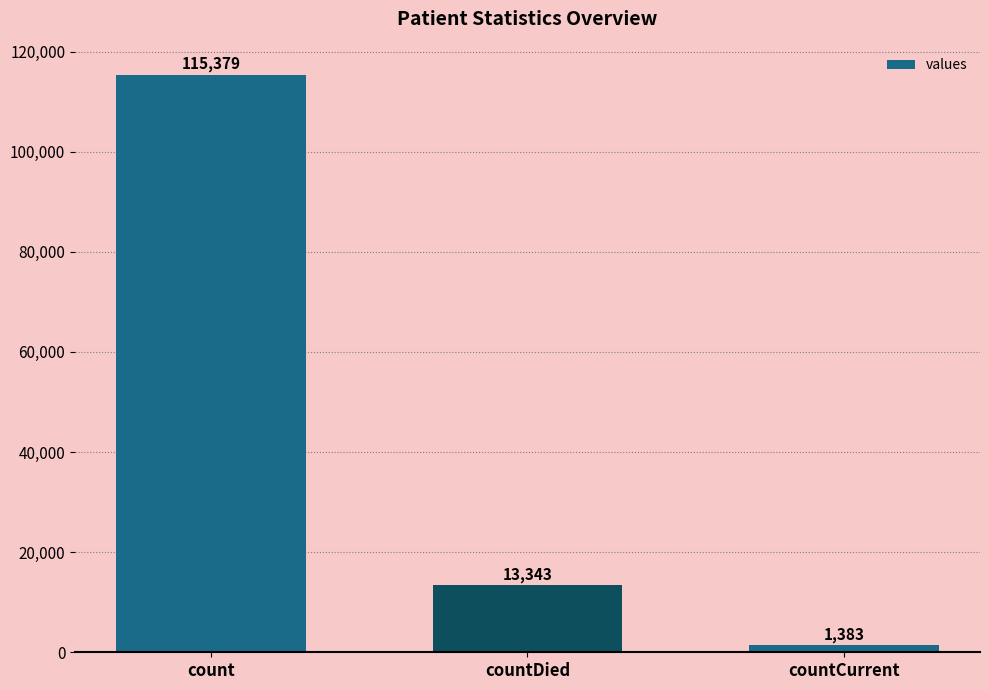

The chart shows a value of 115379 at count. True or false?

True